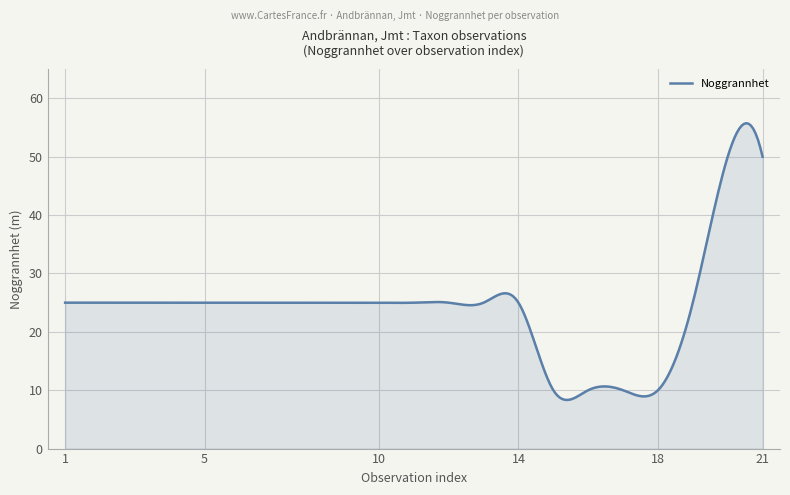

What is the smallest value displayed?

8.3